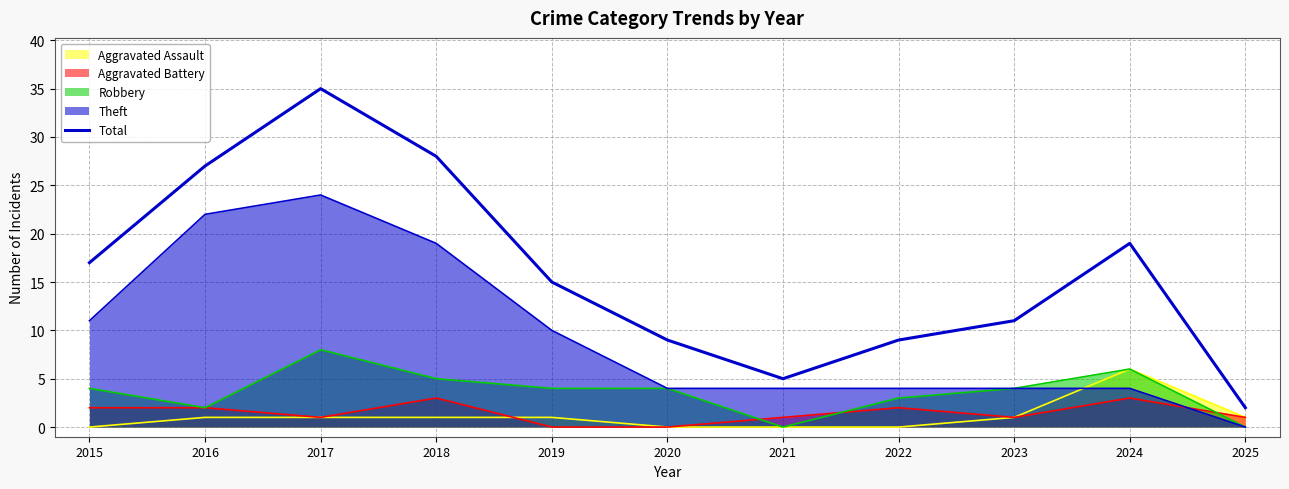

At which category does the chart reach its peak across all series?

2017